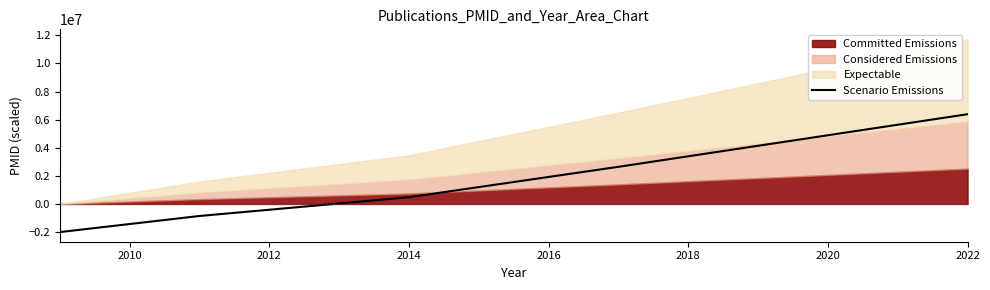

What is the minimum value for Scenario Emissions?

-1997832.5